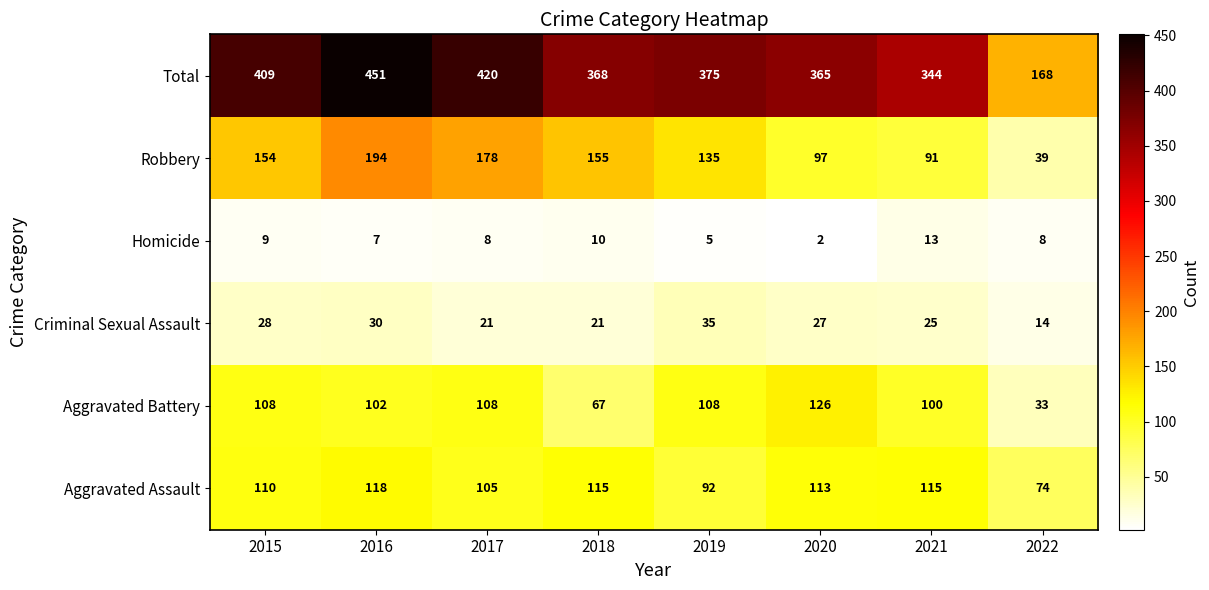

List the labels in order of Total value, smallest first.

2022, 2021, 2020, 2018, 2019, 2015, 2017, 2016